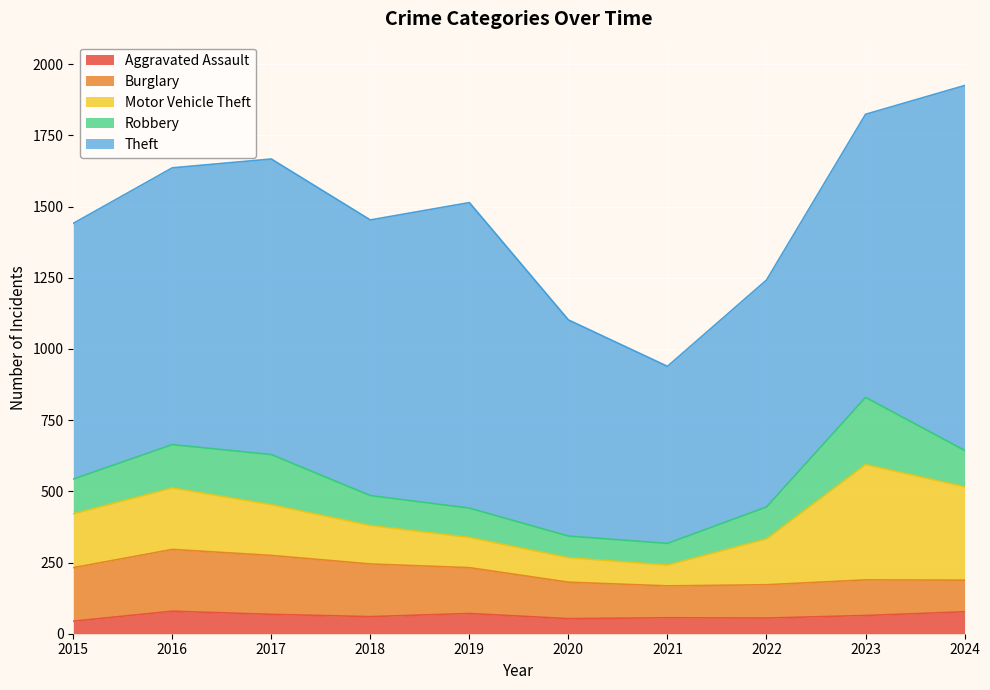

True or false: Theft has a value of 972 at 2016.

True